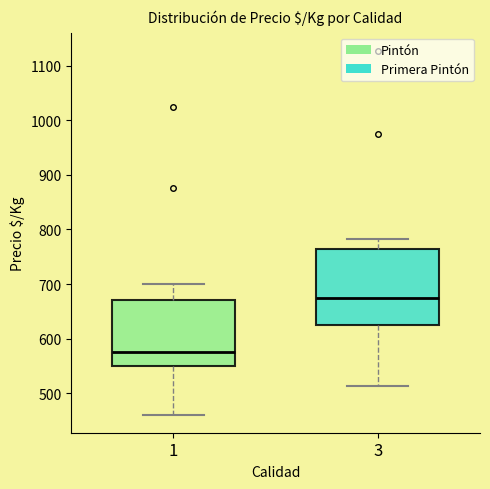

Reading left to right, transcribe this box plot: for each box, give where its median line is, the range the box spans, and where its two whiskers end, as read against the y-axis. The values are not printed on the chart, so give them approximately, as read against the axis.

1: median 580, box 550 to 670, whiskers 460 to 700
3: median 680, box 630 to 760, whiskers 510 to 780